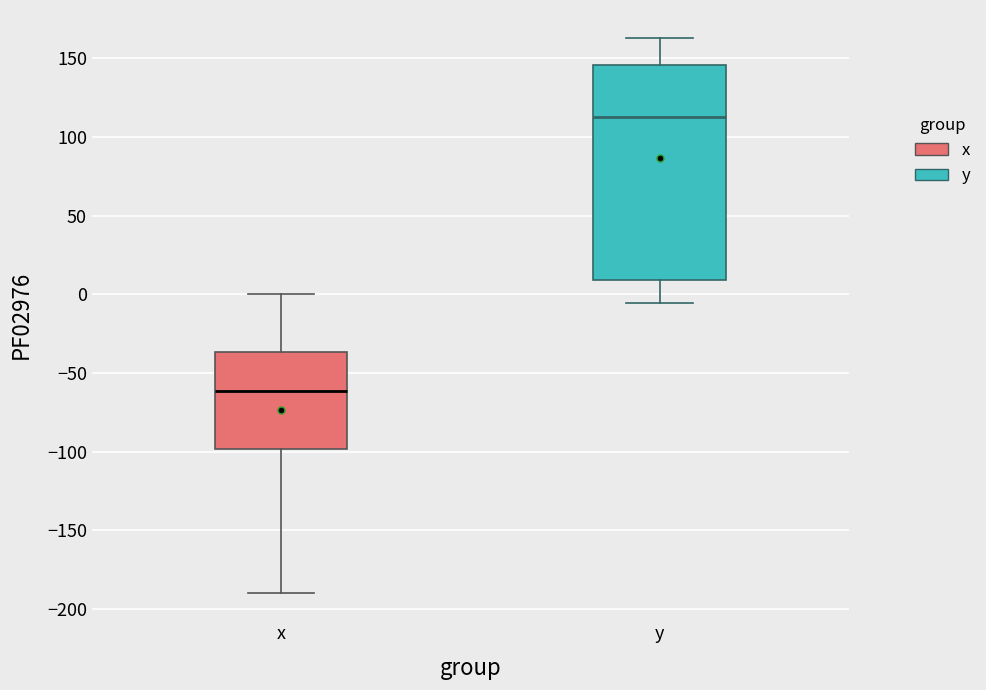

Reading left to right, transcribe this box plot: for each box, give where its median line is, the range the box spans, and where its two whiskers end, as read against the y-axis. The values are not printed on the chart, so give them approximately, as read against the axis.

x: median -60, box -100 to -35, whiskers -190 to 0
y: median 110, box 10 to 145, whiskers -5 to 165